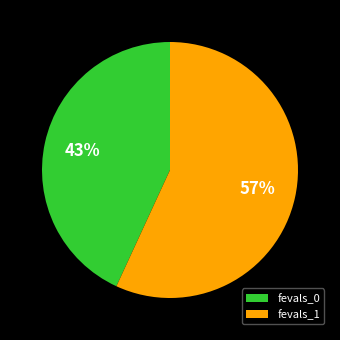

The fevals_1 slice represents 44% of the pie. True or false?

False